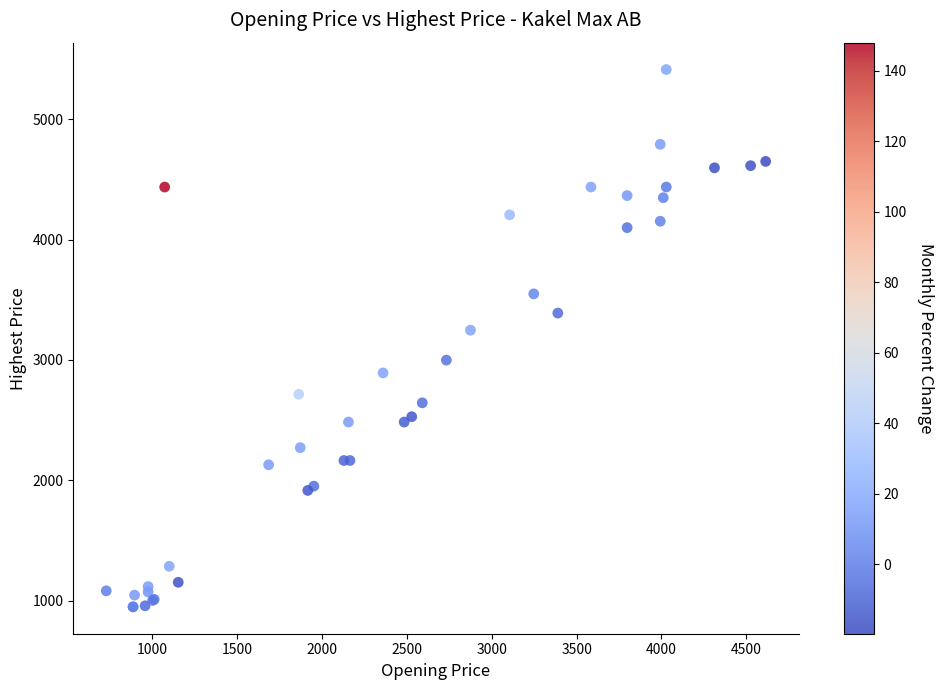

What Y value in the scatter plot is closest to 3180?

3247.5